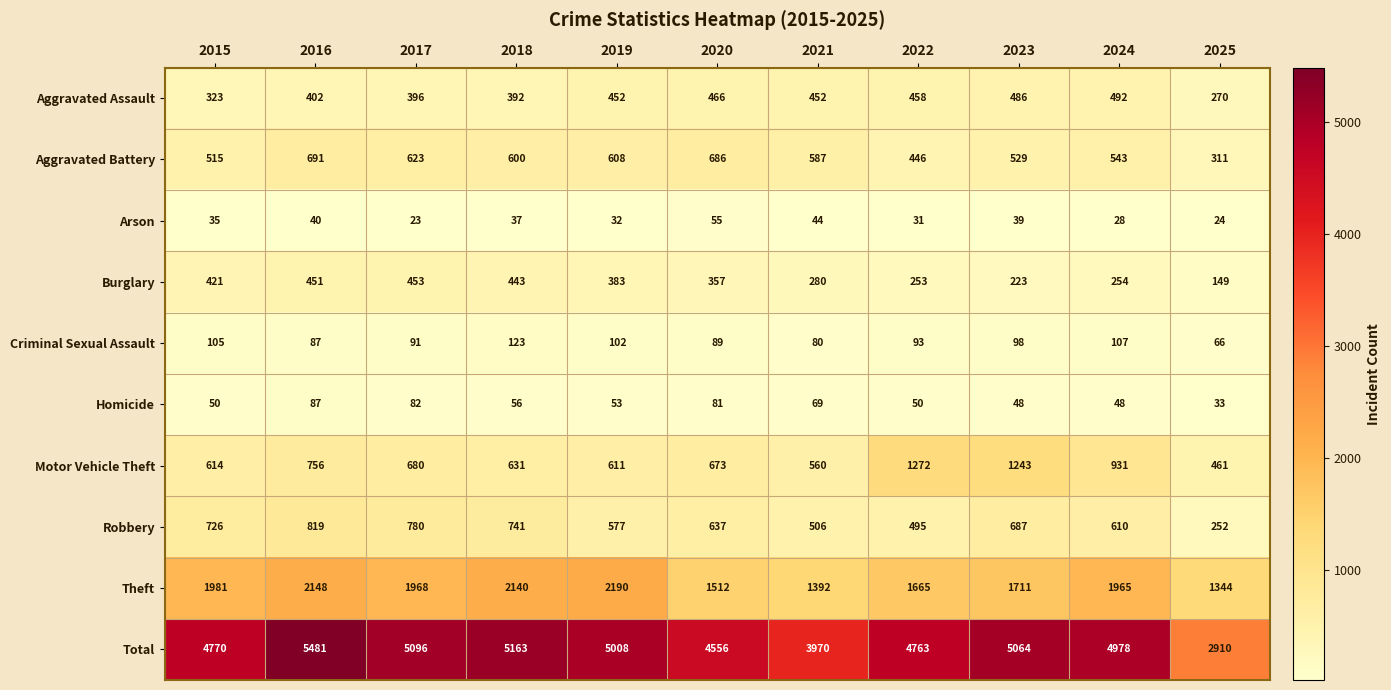

Is it true that Motor Vehicle Theft equals 931 at 2024?

True